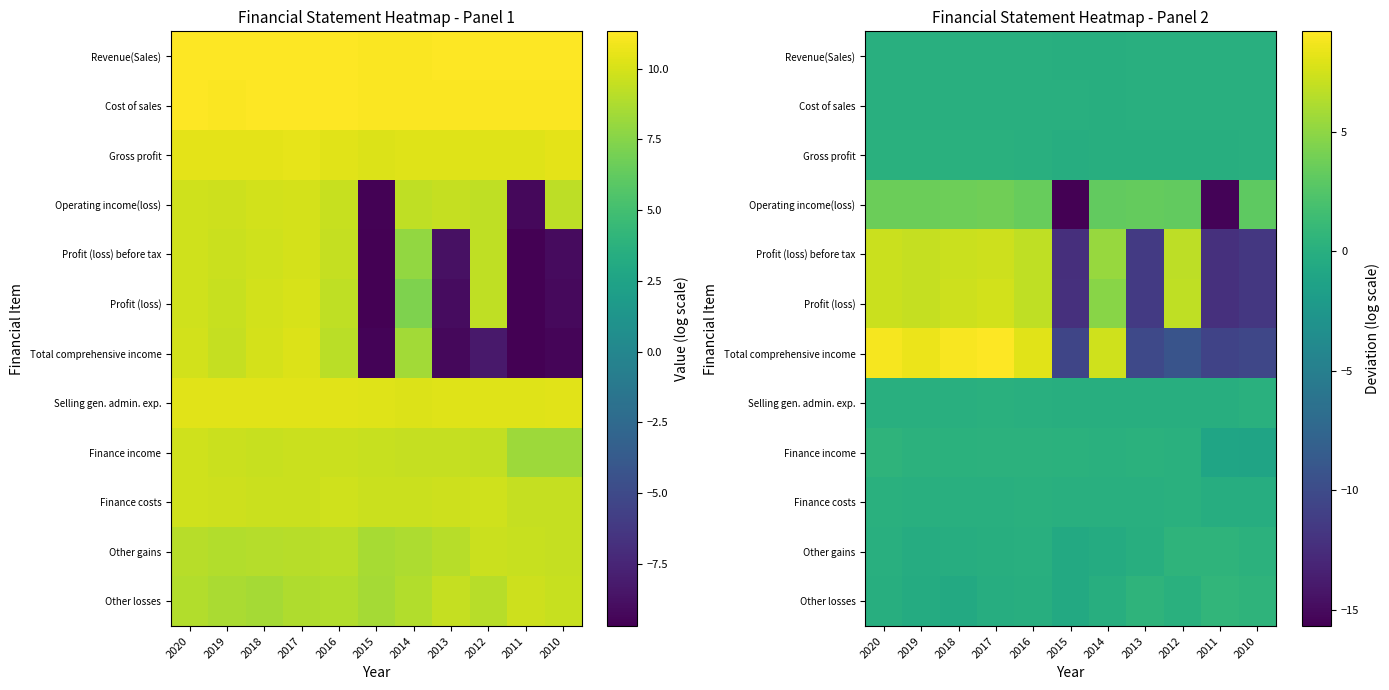

Which series changed the most between 2019 and 2018?

Total comprehensive income